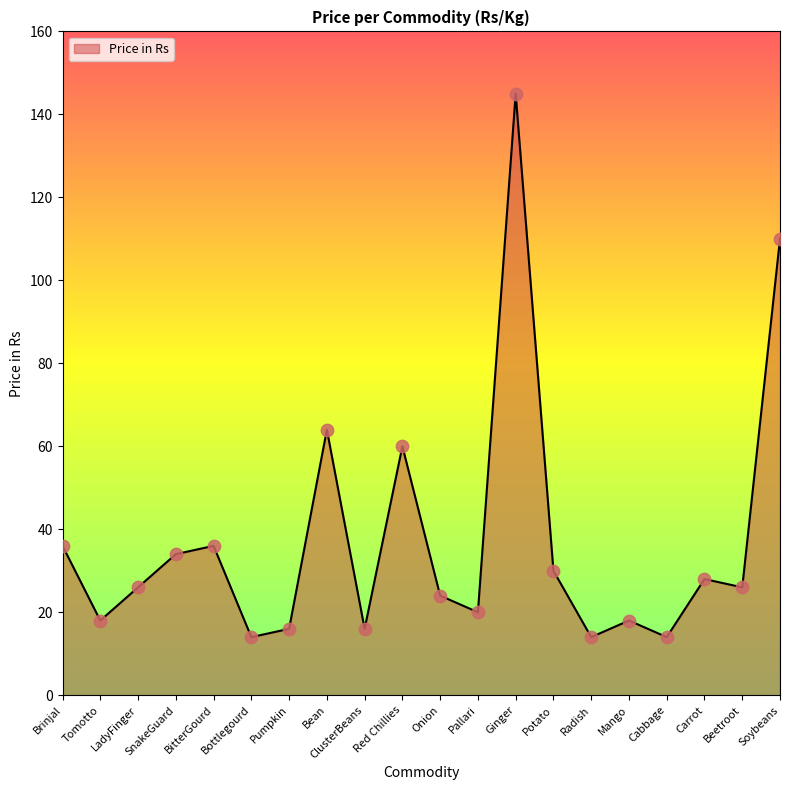

What is the ratio of the value at Pallari to the value at Bottlegourd?

1.4